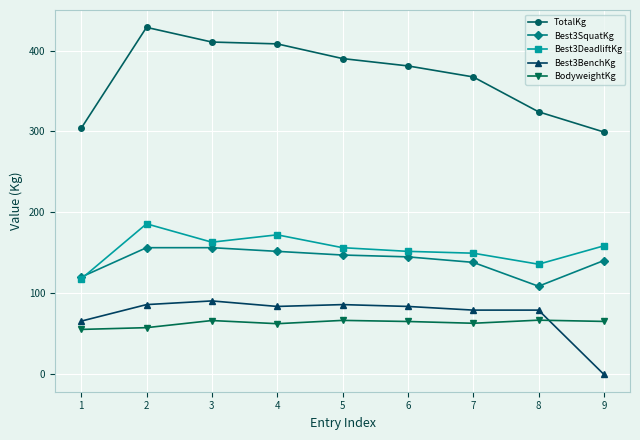

Is this an area chart (filled region under the line)?

No